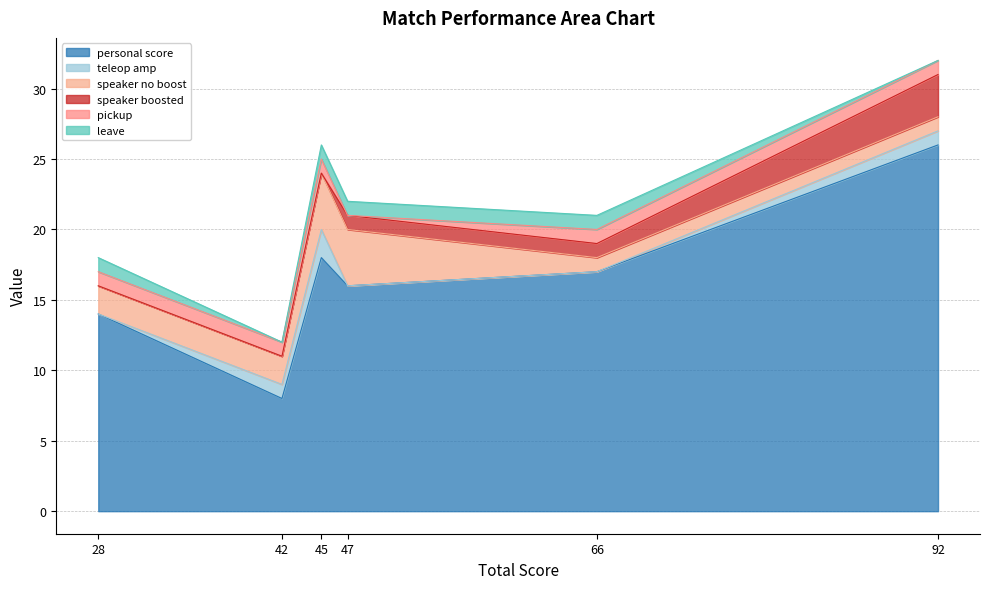

Read the speaker no boost value at 42.

2